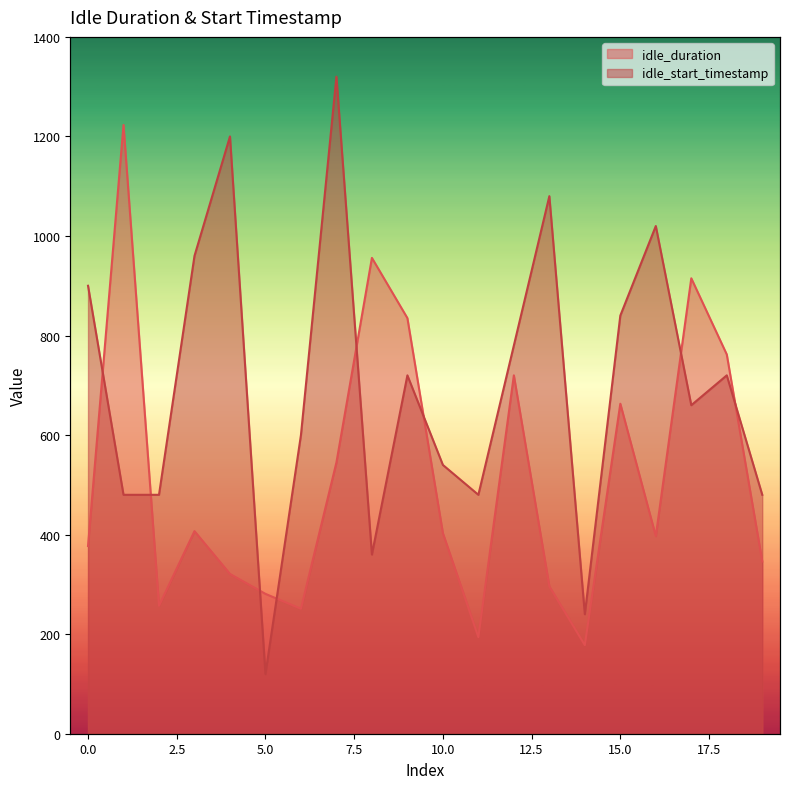

After their last crossing, which series has the higher values: idle_duration or idle_start_timestamp?

idle_start_timestamp